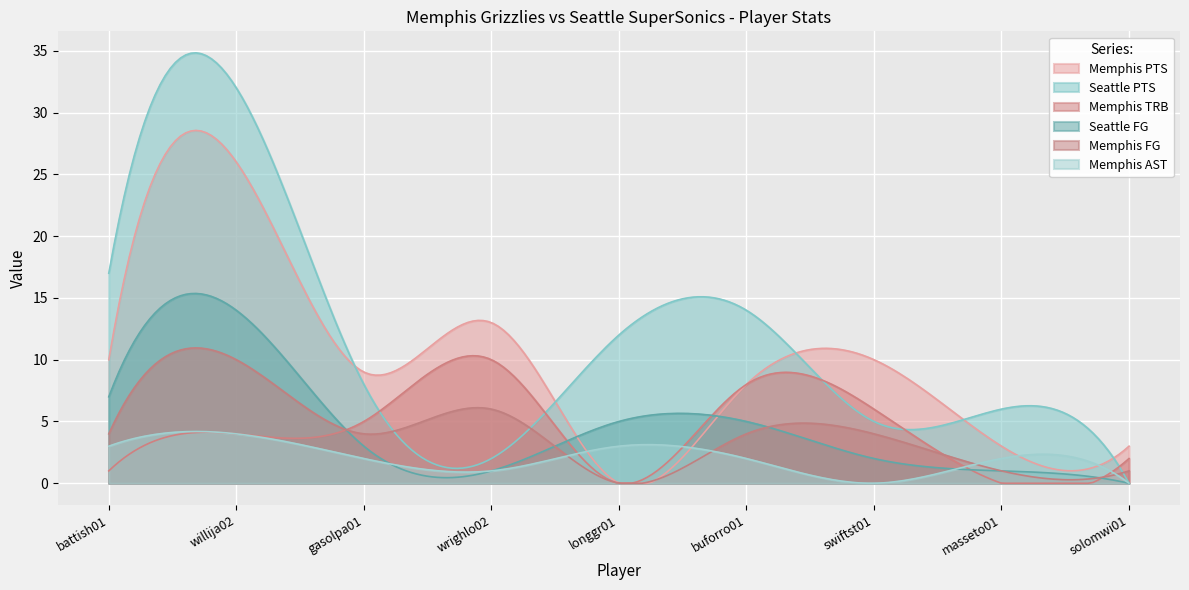

True or false: Seattle PTS has more than 0 points higher than both neighbors.

True